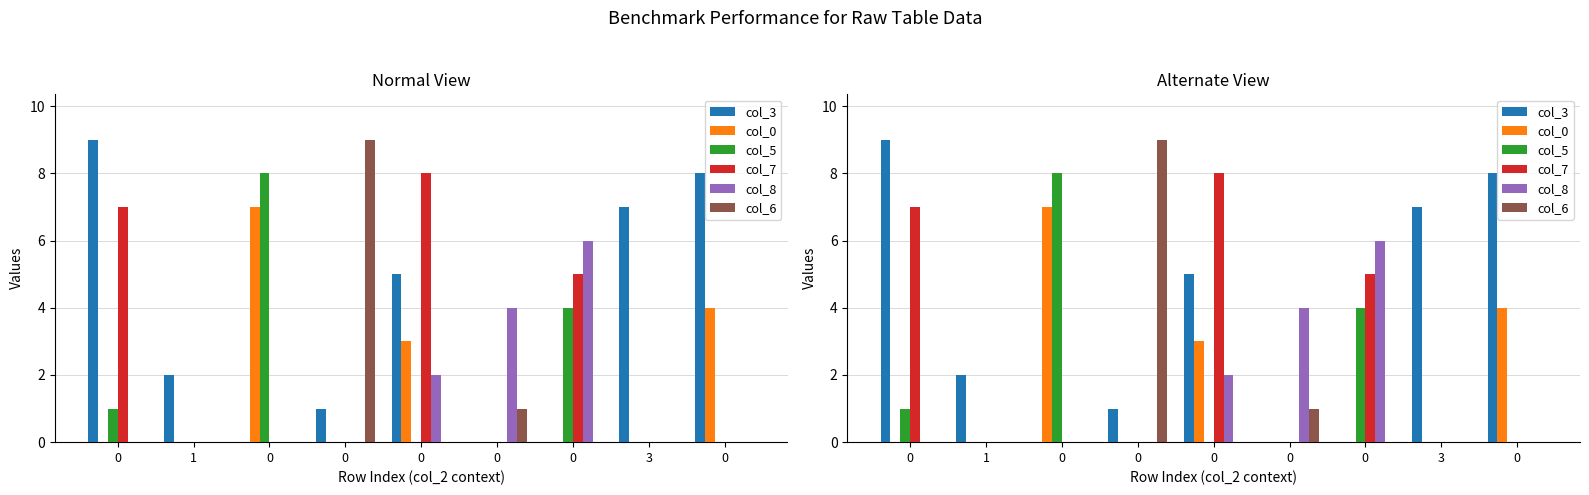

How many bars are there in total?

54